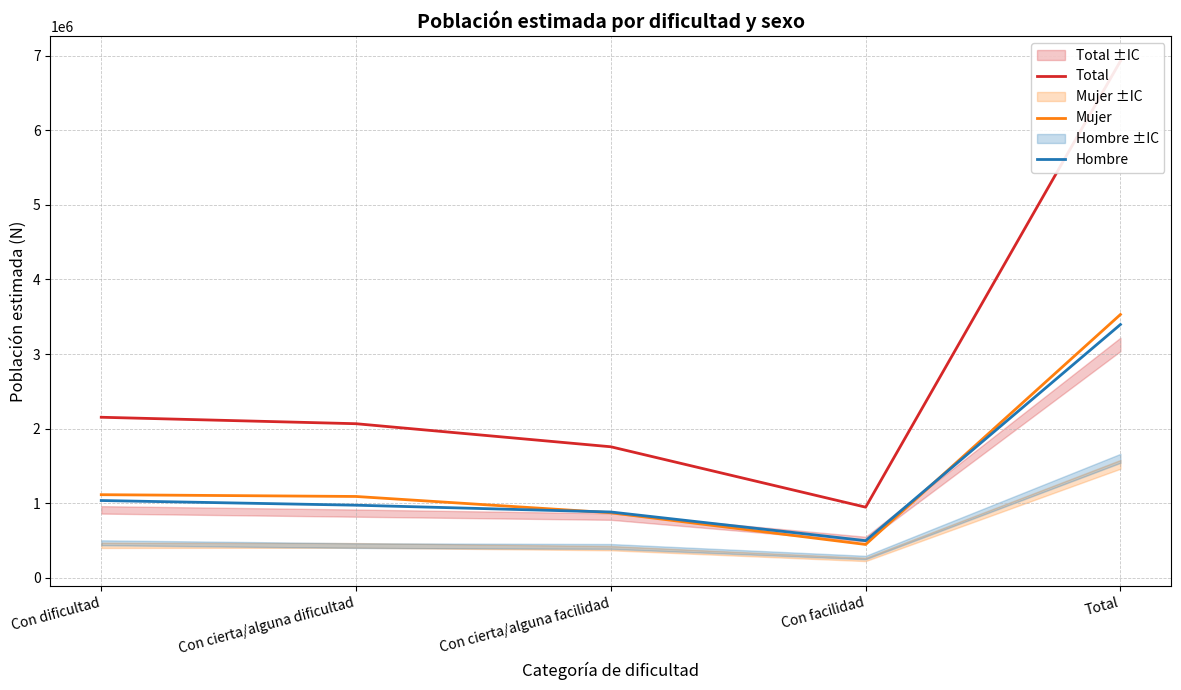

Where is Mujer nearest to the value 1989865?

Con dificultad